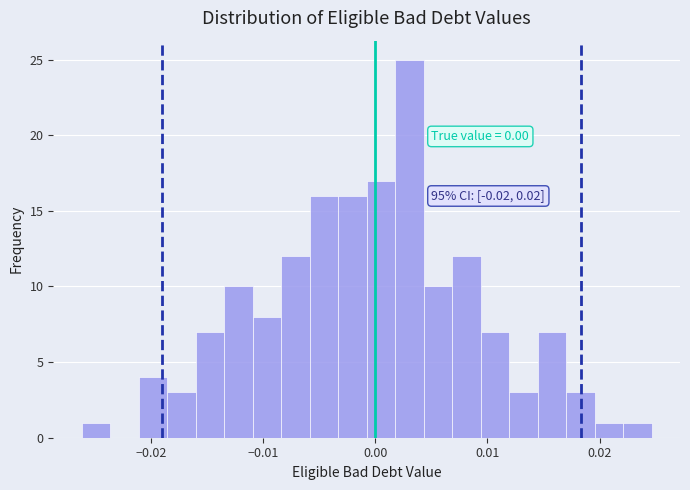

Around what value on the x-axis is the tallest bar? Give the approximate position of its centre, as read against the axis.

0.003